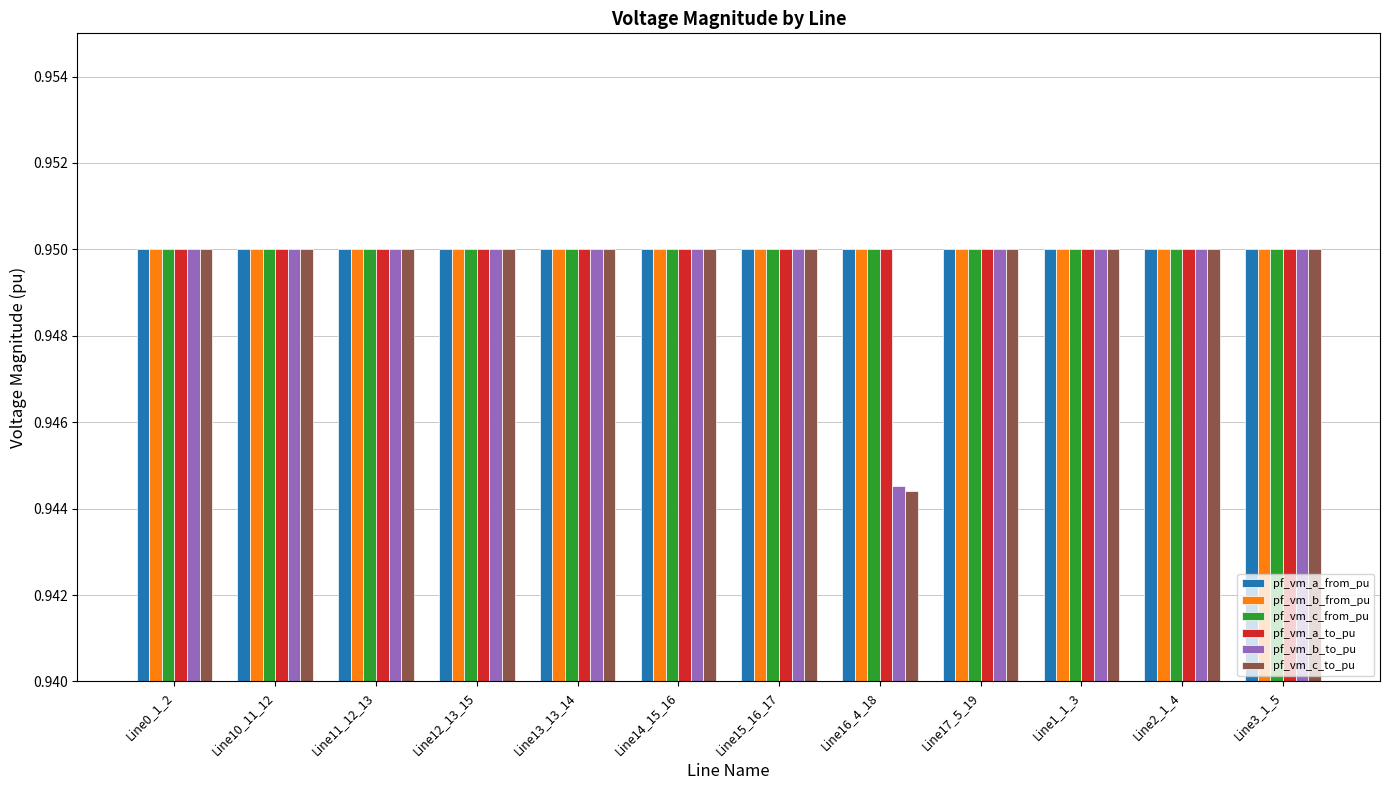

How many series are shown in this chart?

6